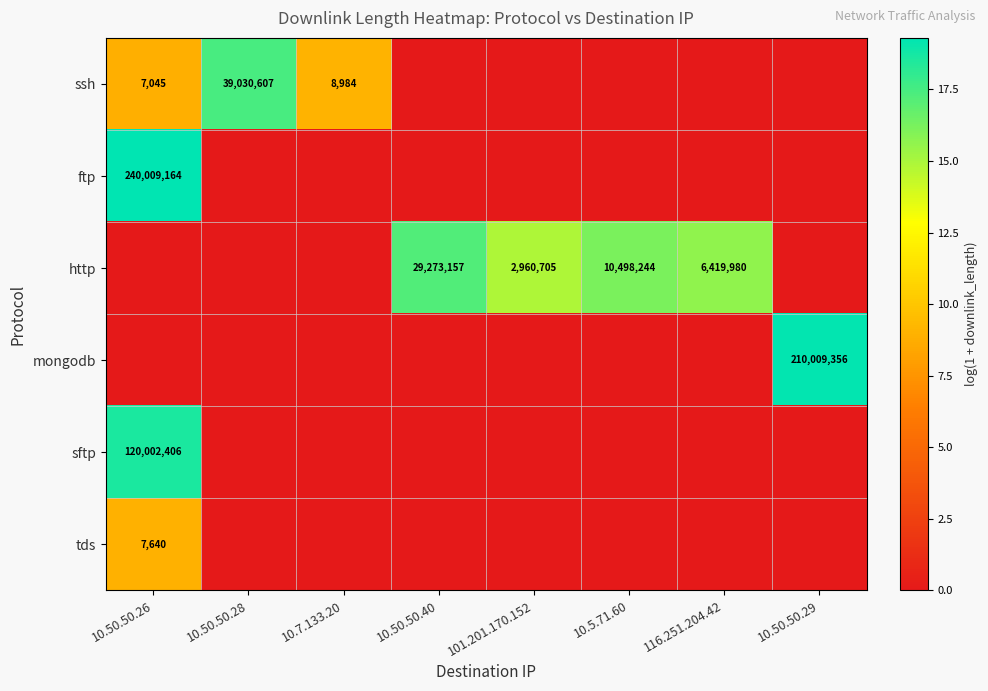

The mongodb series shows 43240588 at 10.50.50.29. True or false?

False